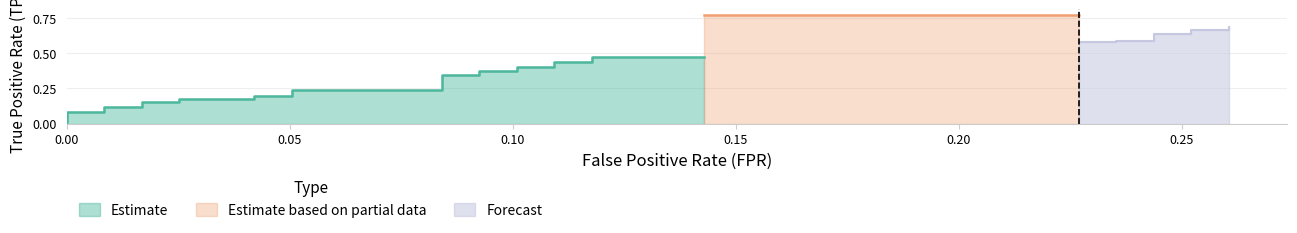

What is the difference between the maximum and second lowest values in the fpr series?

0.3